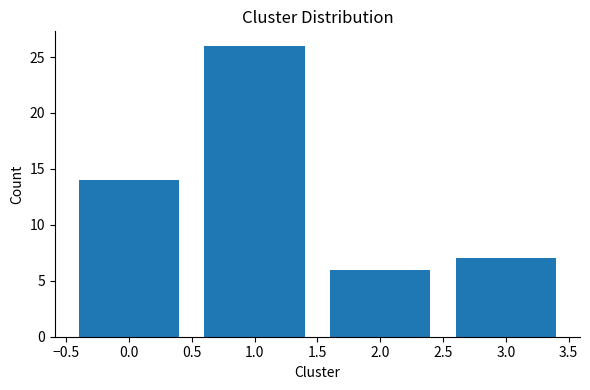

Reading left to right, what are all the values shown in this chart?

14	26	6	7